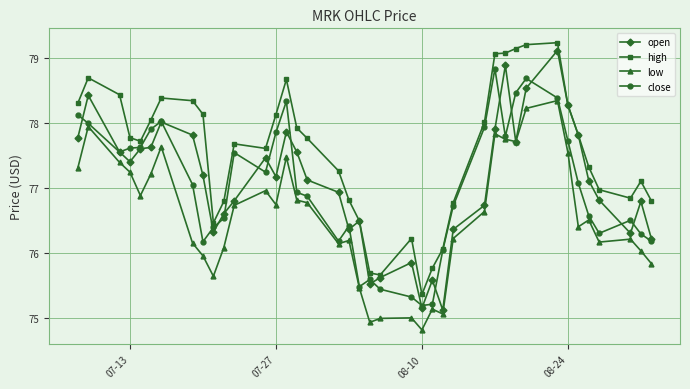

What is the value of the low point at the 24th from the left?

74.8